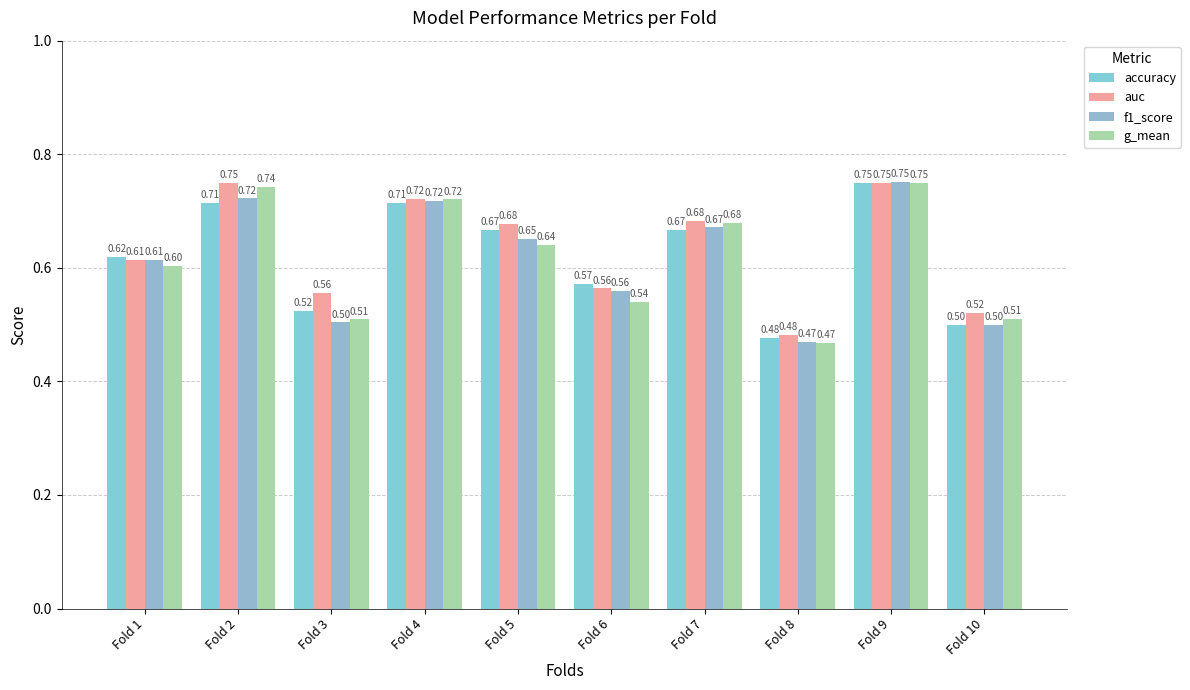

Reading left to right, list all the values displayed in this chart.

accuracy: 0.6	0.7	0.5	0.7	0.7	0.6	0.7	0.5	0.8	0.5
auc: 0.6	0.8	0.6	0.7	0.7	0.6	0.7	0.5	0.8	0.5
f1_score: 0.6	0.7	0.5	0.7	0.7	0.6	0.7	0.5	0.8	0.5
g_mean: 0.6	0.7	0.5	0.7	0.6	0.5	0.7	0.5	0.8	0.5